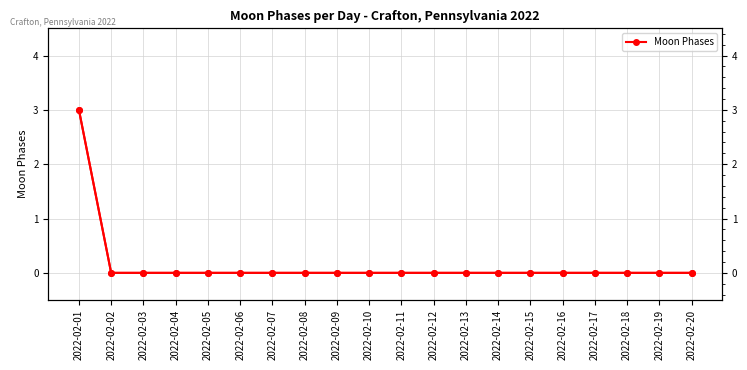

List the labels in order of value, largest first.

2022-02-01, 2022-02-02, 2022-02-03, 2022-02-04, 2022-02-05, 2022-02-06, 2022-02-07, 2022-02-08, 2022-02-09, 2022-02-10, 2022-02-11, 2022-02-12, 2022-02-13, 2022-02-14, 2022-02-15, 2022-02-16, 2022-02-17, 2022-02-18, 2022-02-19, 2022-02-20